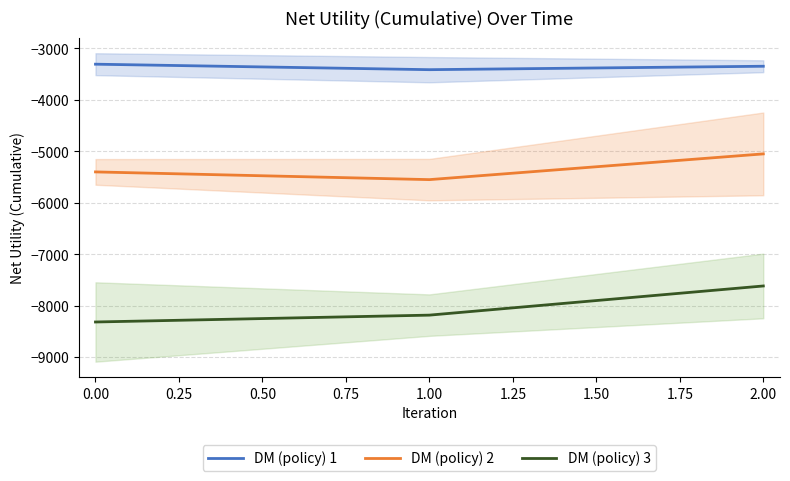

What is the sum of the DM (policy) 2 values at 0.50 and 0.00?

-10450.0